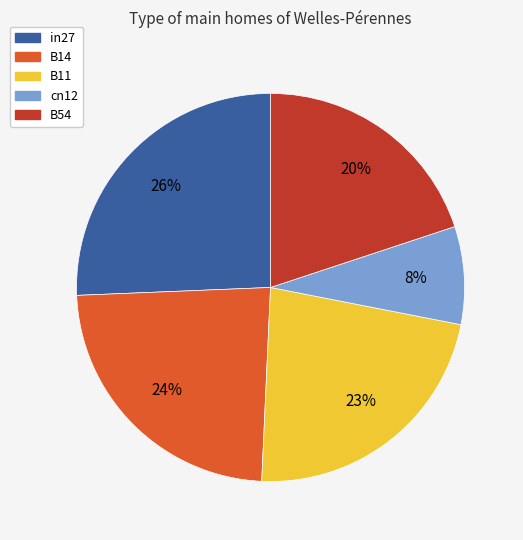

Rank the categories by value from lowest to highest.

cn12, B54, B11, B14, in27